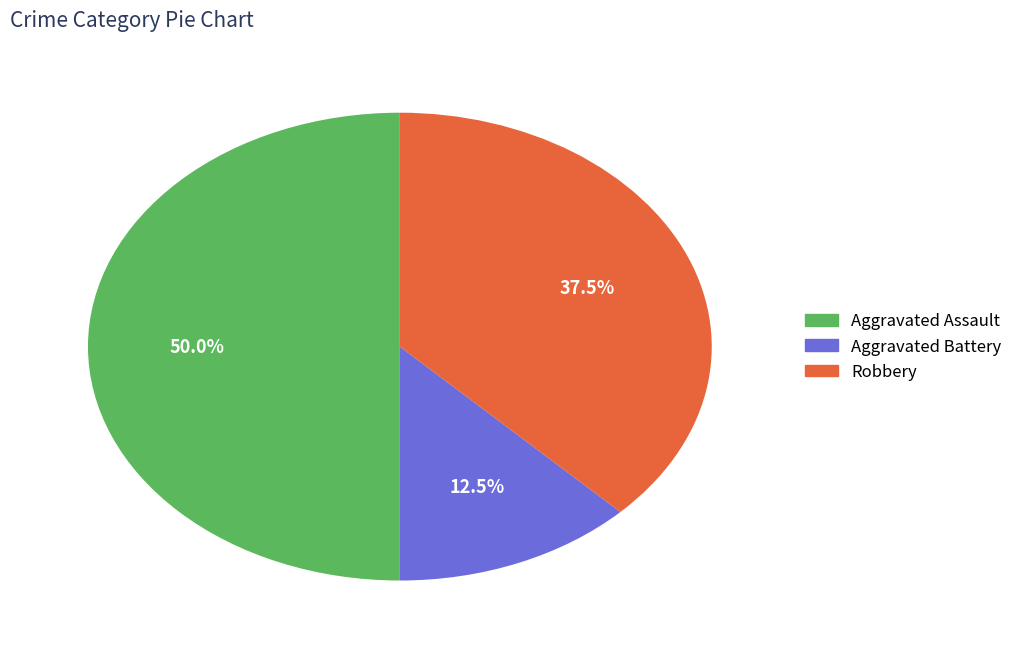

Combined, do Aggravated Assault and Robbery account for over 50%?

Yes